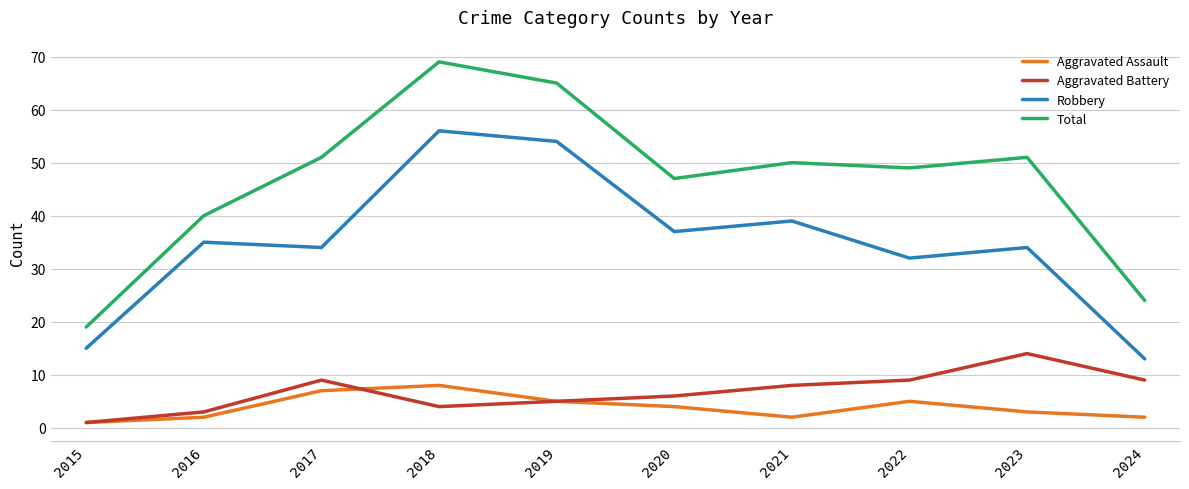

What is the maximum value for Total?

69